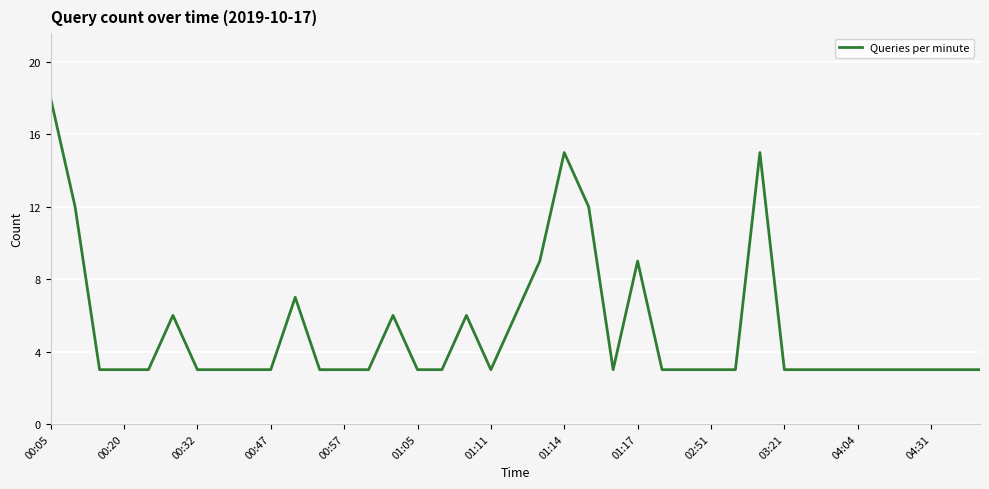

What is the difference between the maximum and minimum values?

15